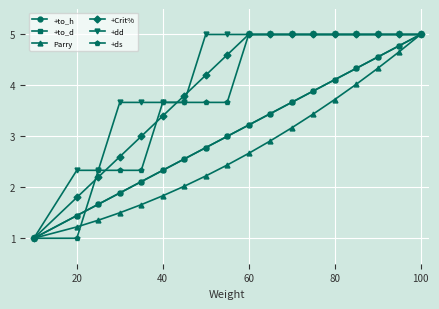

What is the average value of the +to_h series?

3.1